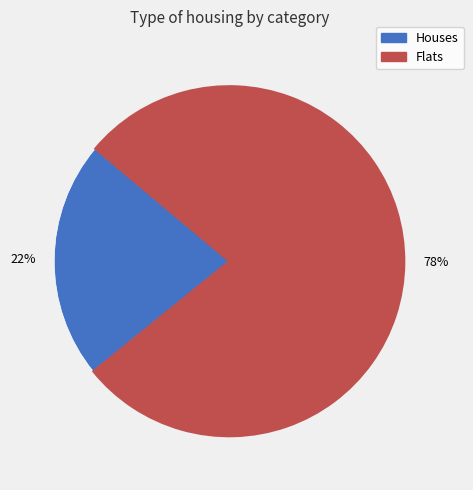

To the nearest percent, what is the difference between the largest and smallest slice percentages?

56%